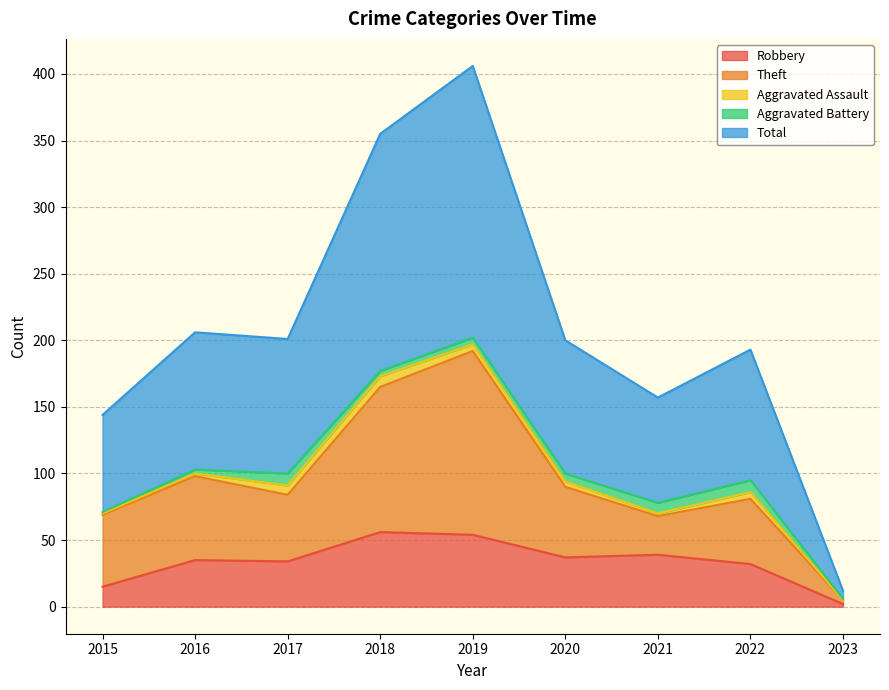

At which label does Robbery reach its minimum?

2023